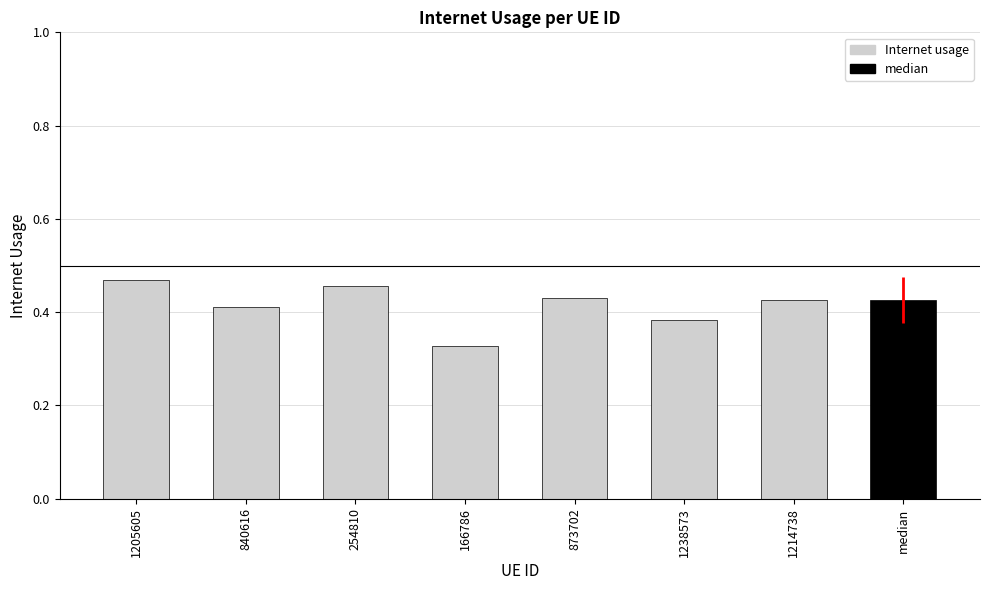

Between 1205605 and 166786, which is larger?

1205605